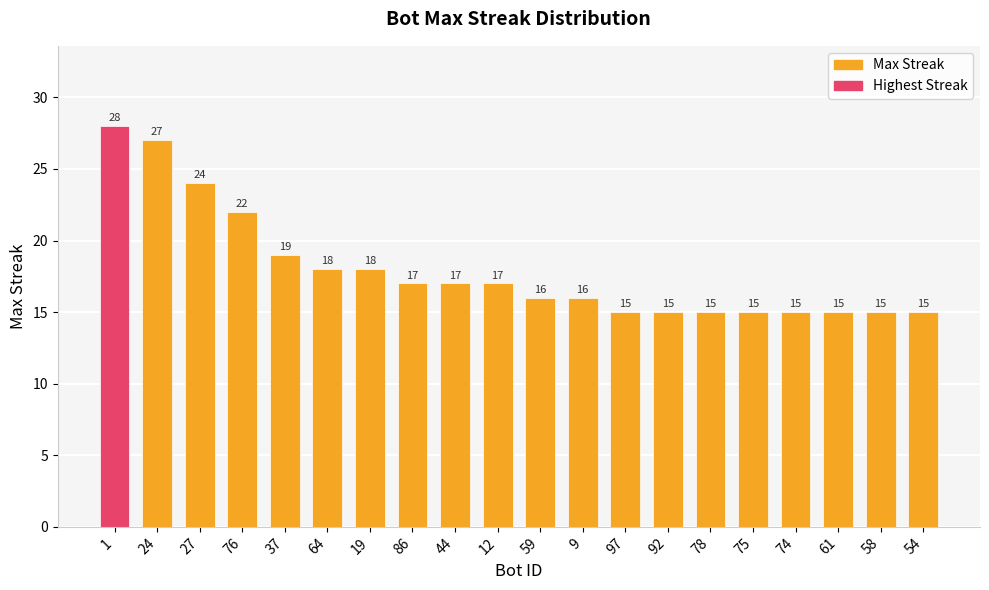

True or false: the data shows 15 at 92.

True